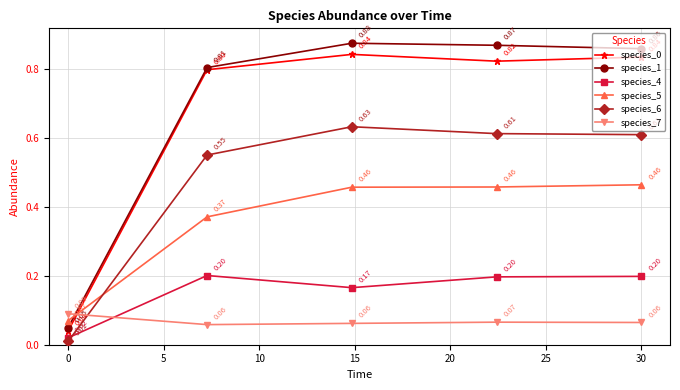

What is the average value of the species_0 series?

0.7